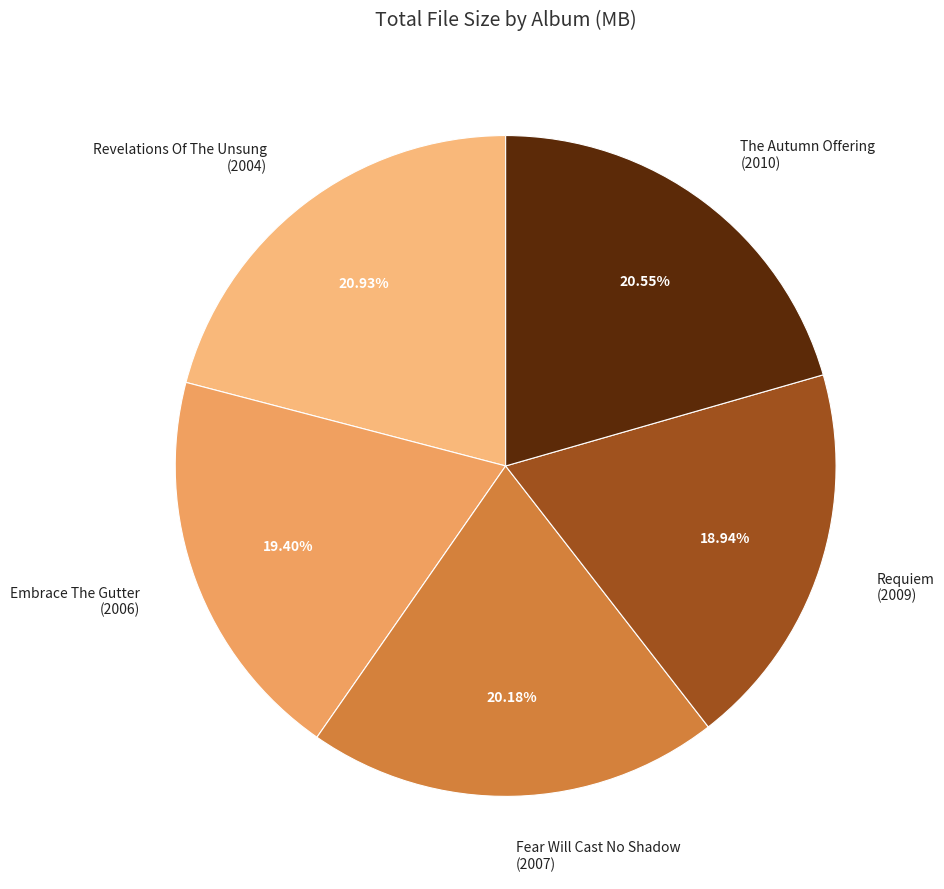

To the nearest percent, what is the difference between the largest and smallest slice percentages?

2%